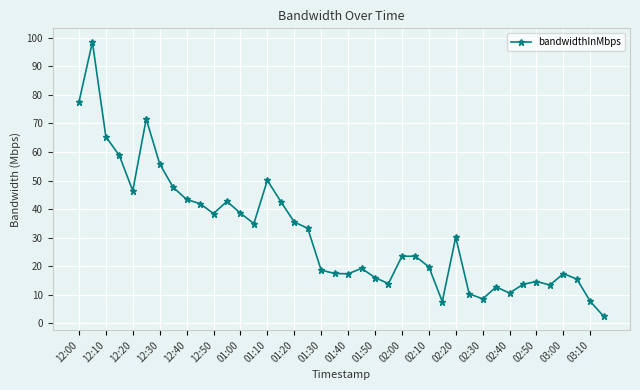

What is the difference between the second highest and minimum values?

75.0